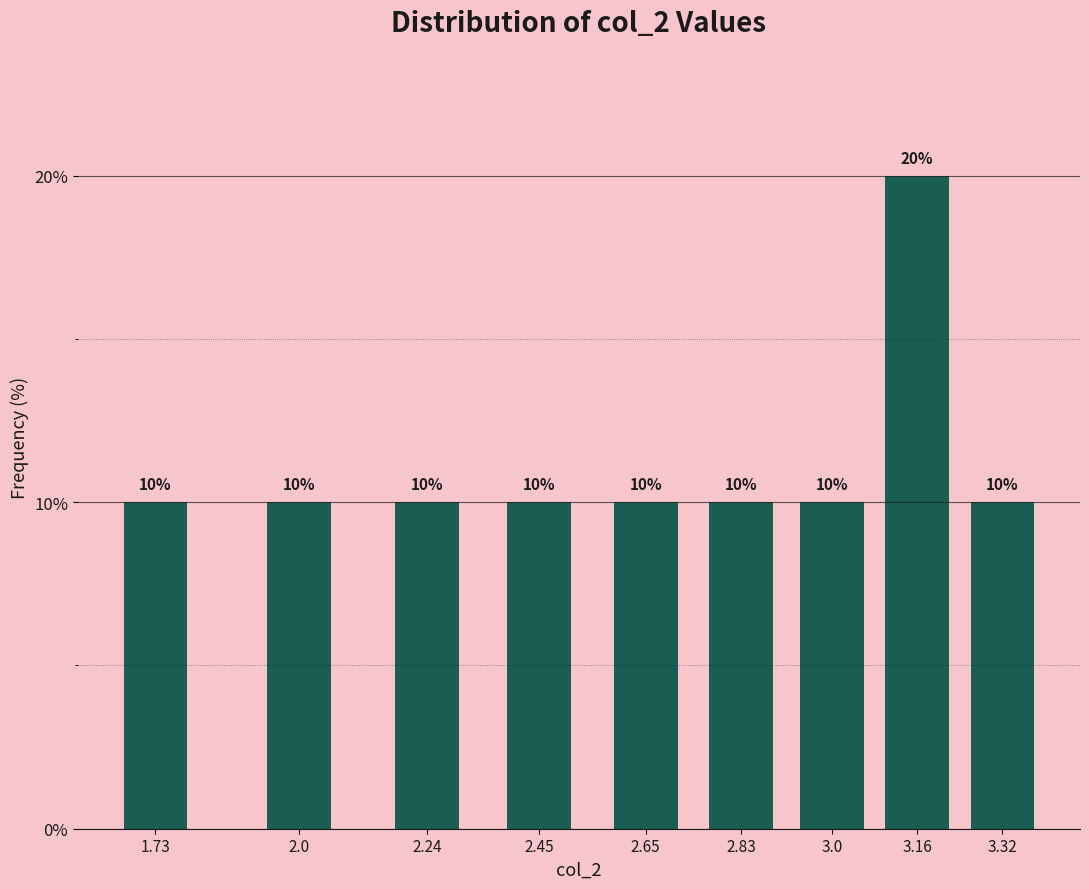

Reading right to left, list all the values displayed in this chart.

3.32=10	3.16=20	3.0=10	2.83=10	2.65=10	2.45=10	2.24=10	2.0=10	1.73=10